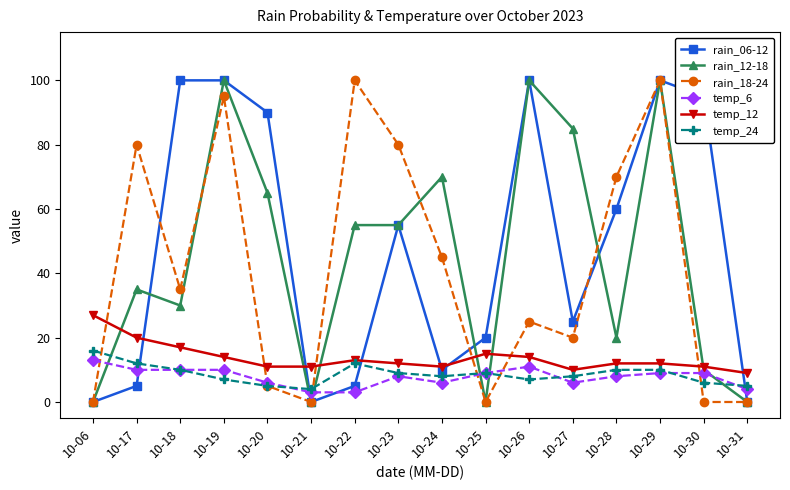

How many categories are shown in the chart?

16